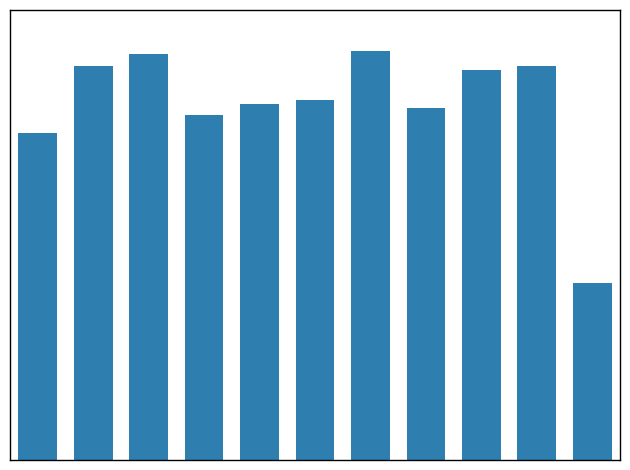

What is the sum of all values?

9004